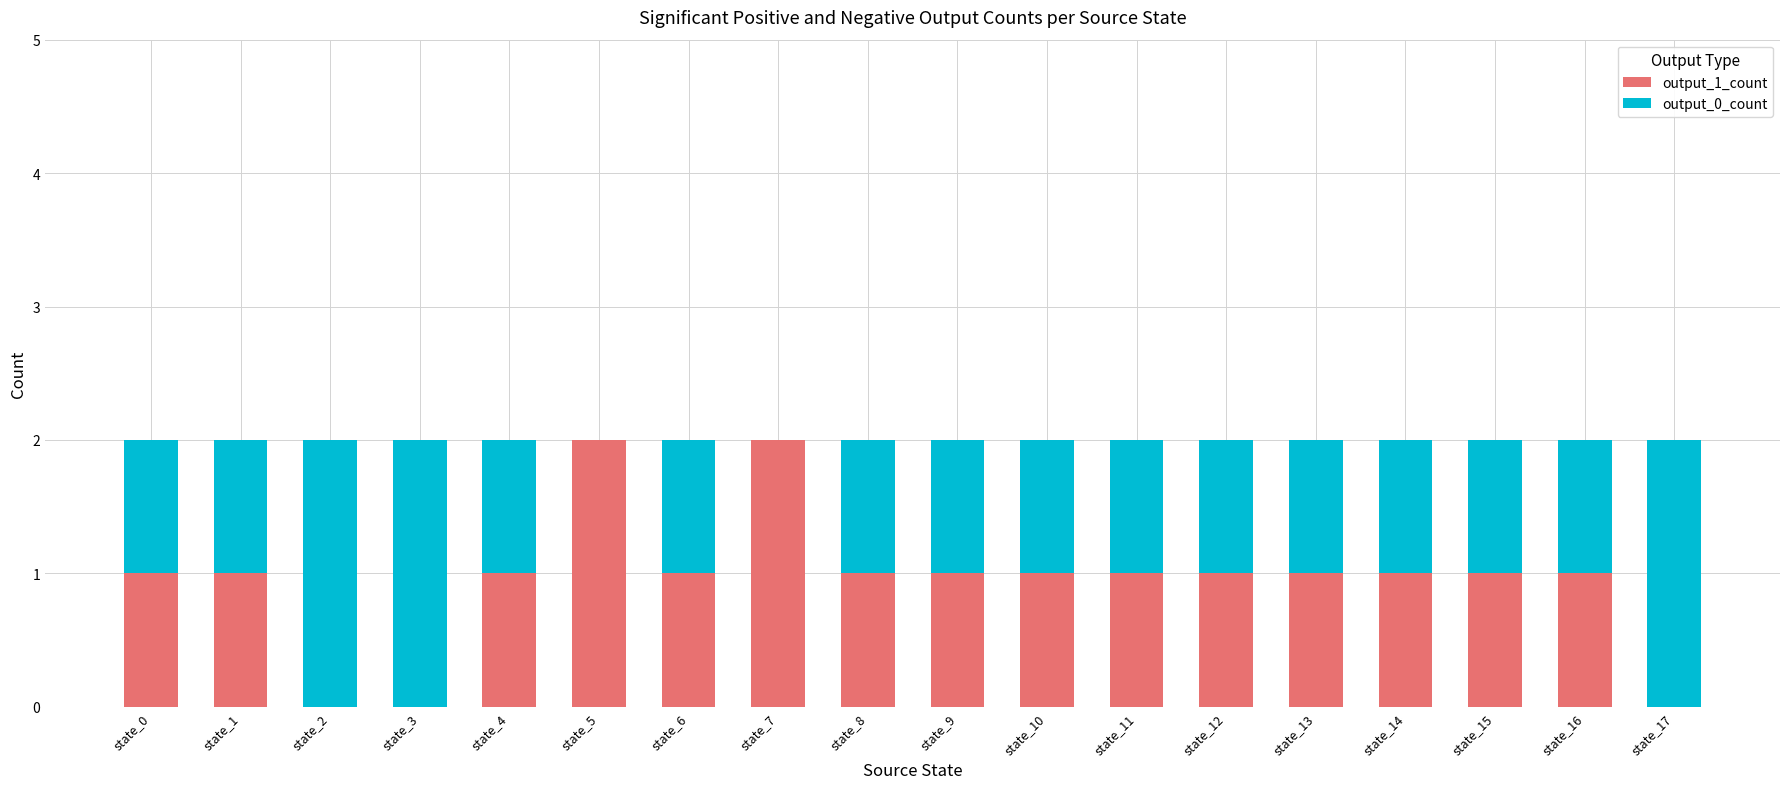

Is it true that output_1_count equals 0 at state_15?

False